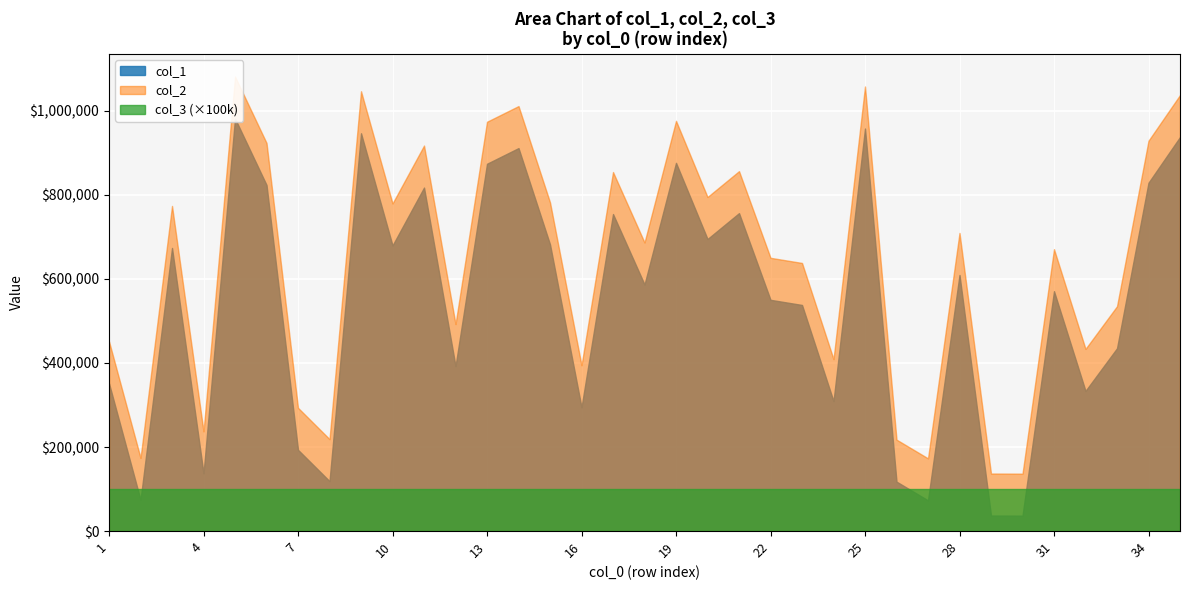

True or false: col_2 has more than 0 interior local peaks.

True